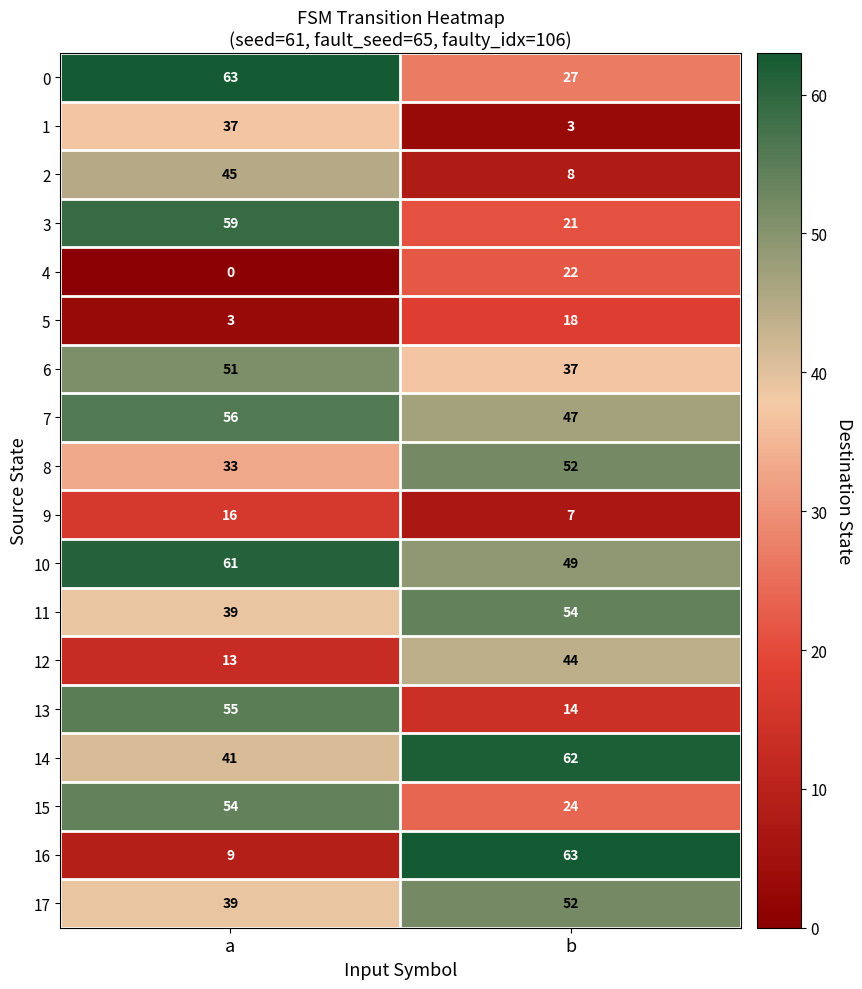

What is the total value across all series at b?

604